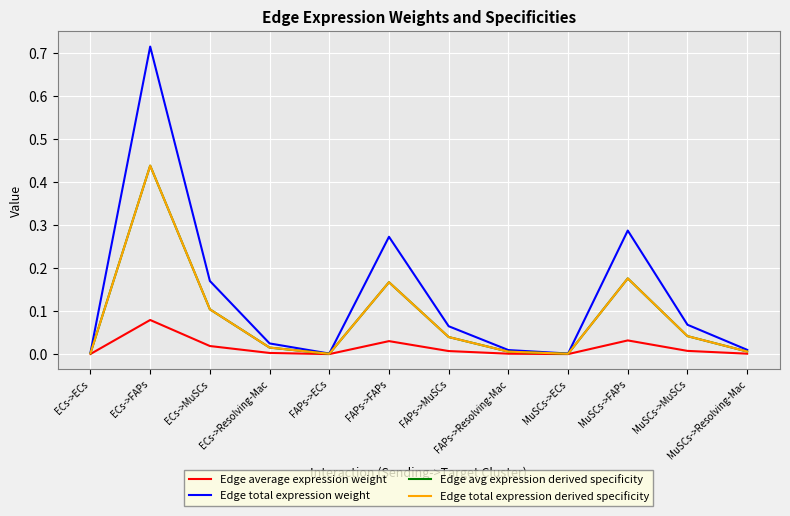

Is this an area chart (filled region under the line)?

No